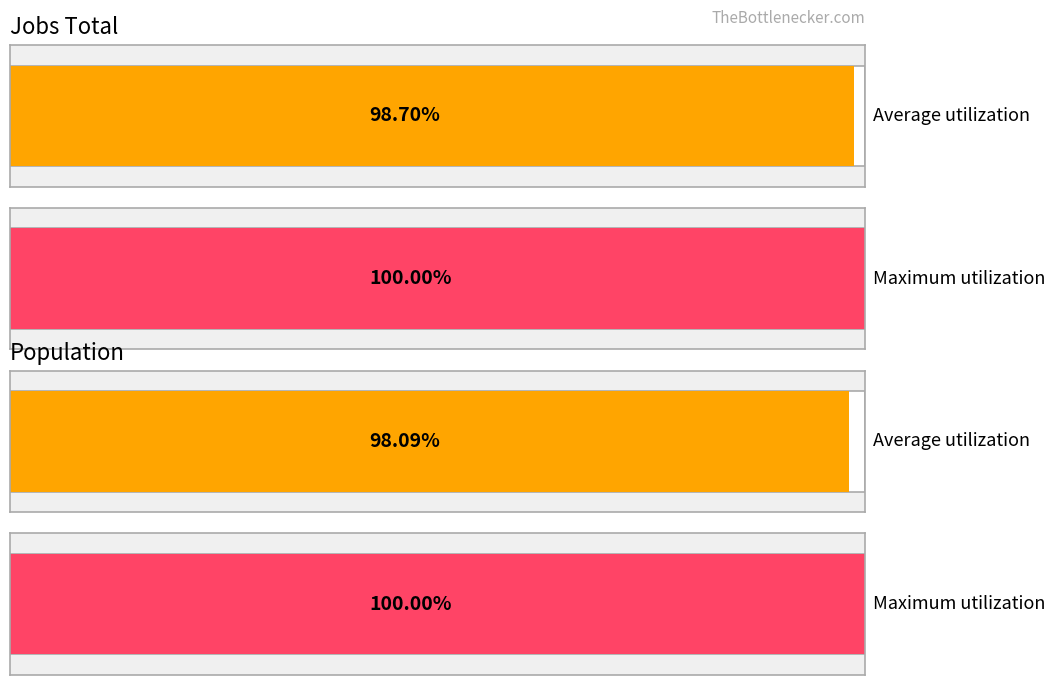

The JobsTotal series shows 618 at 2014. True or false?

False